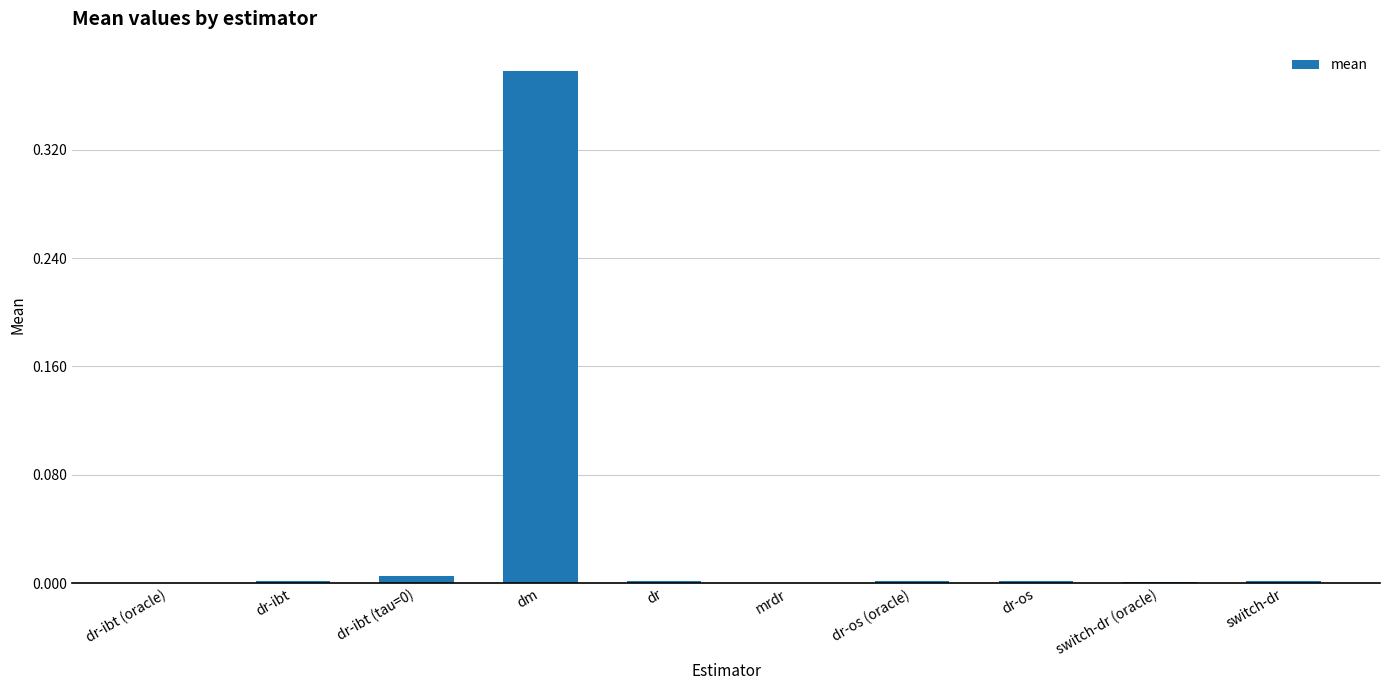

What is the change in value from dr-ibt to dm?

+0.4